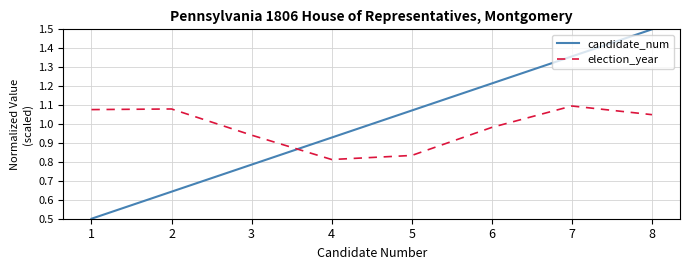

At which category is the sum across all series the highest?

8